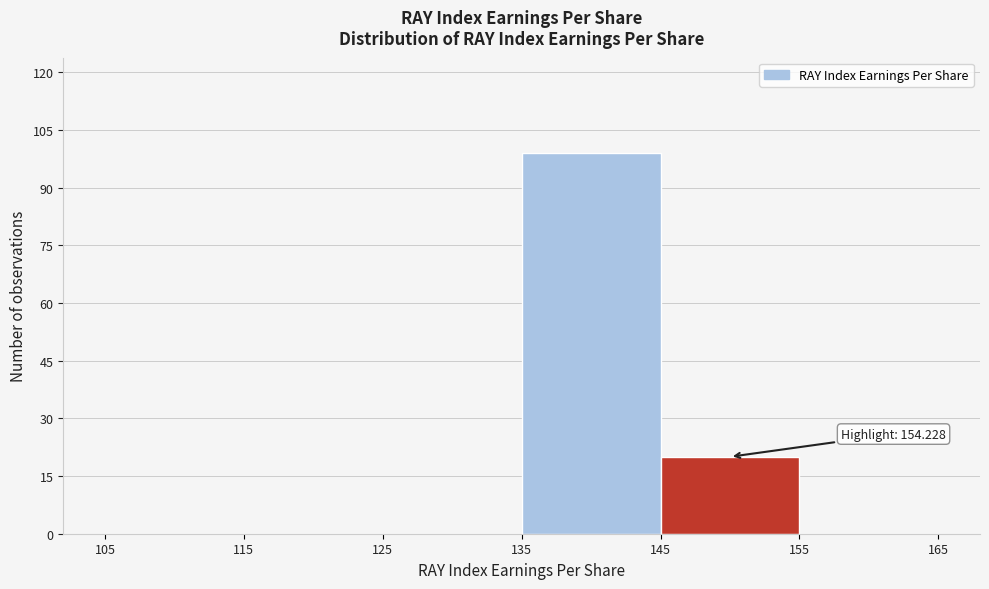

Which range on the x-axis has the tallest bar?

135 to 145